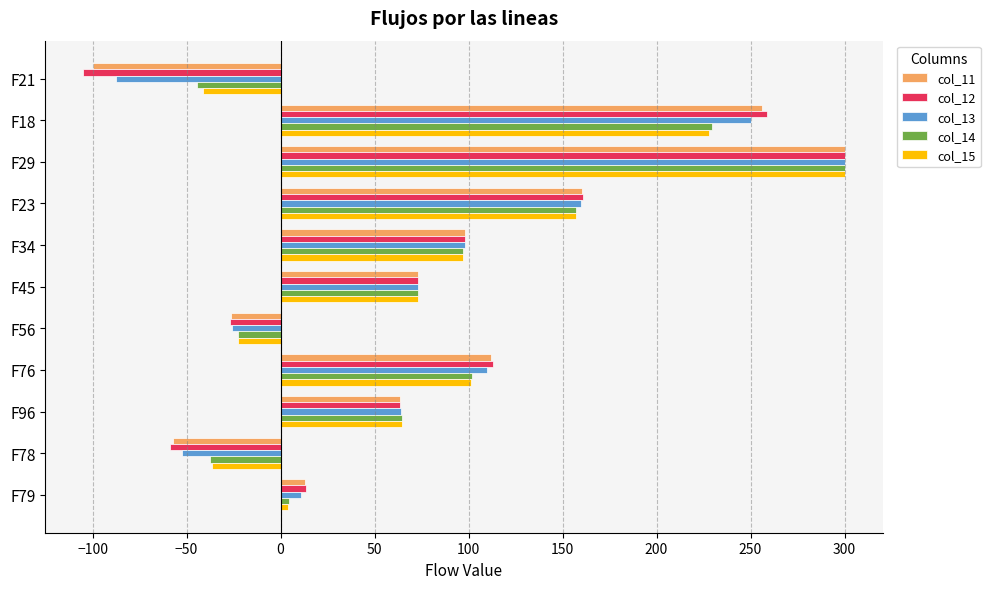

The col_15 series shows 111.2 at F18. True or false?

False